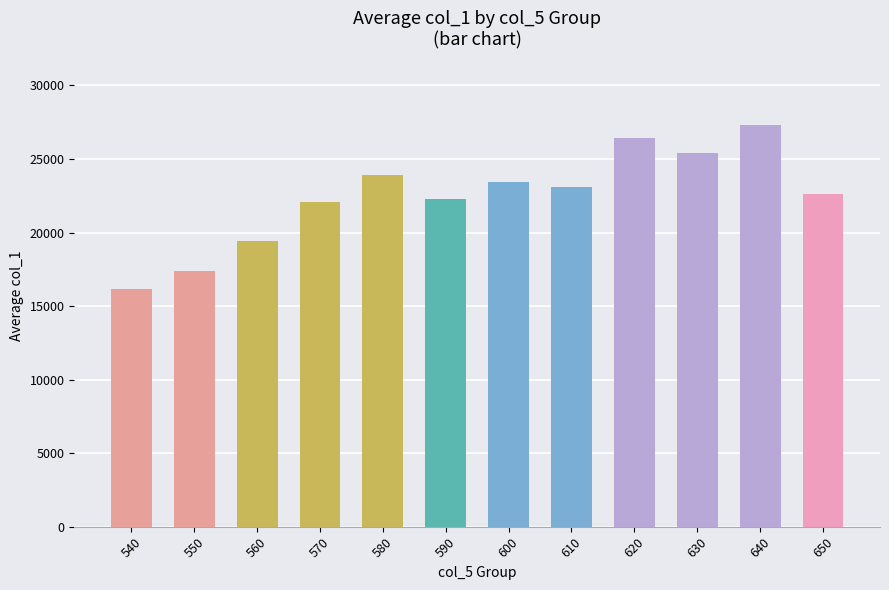

Is it true that the value at 590 is 22274.0?

True